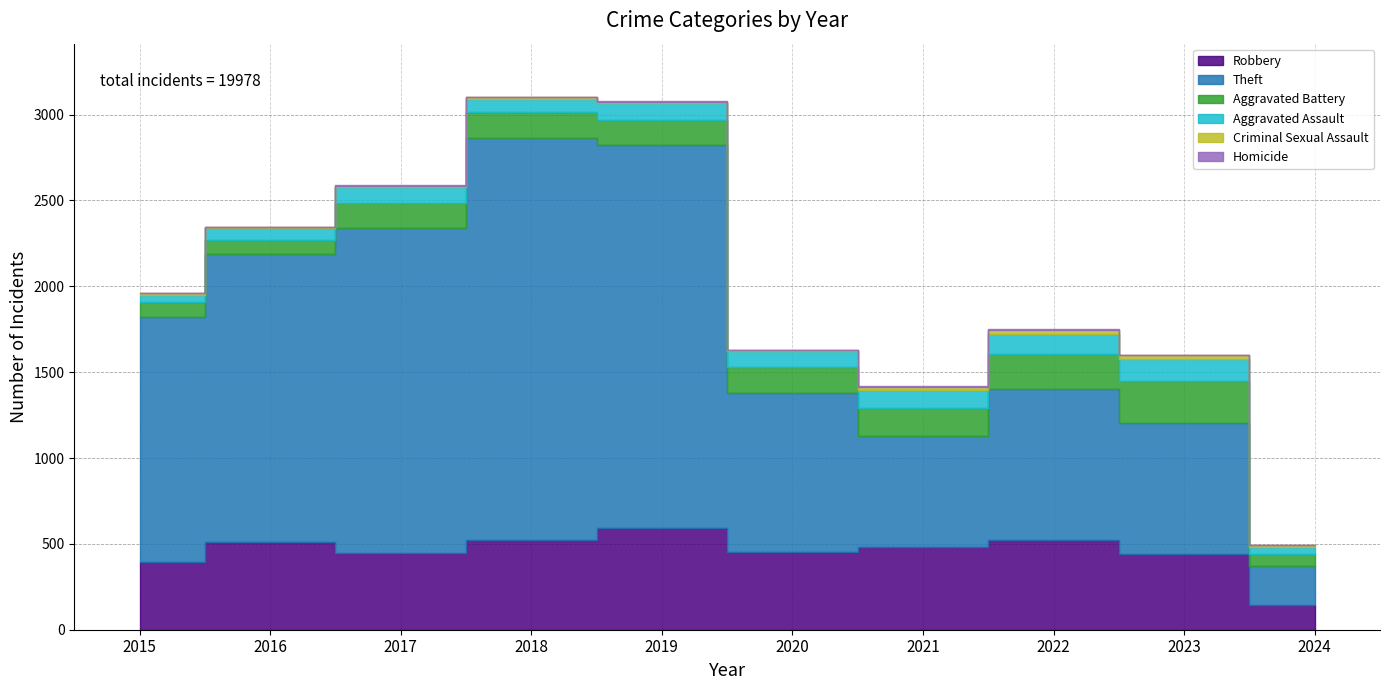

How many values in the Criminal Sexual Assault series are below 12?

5